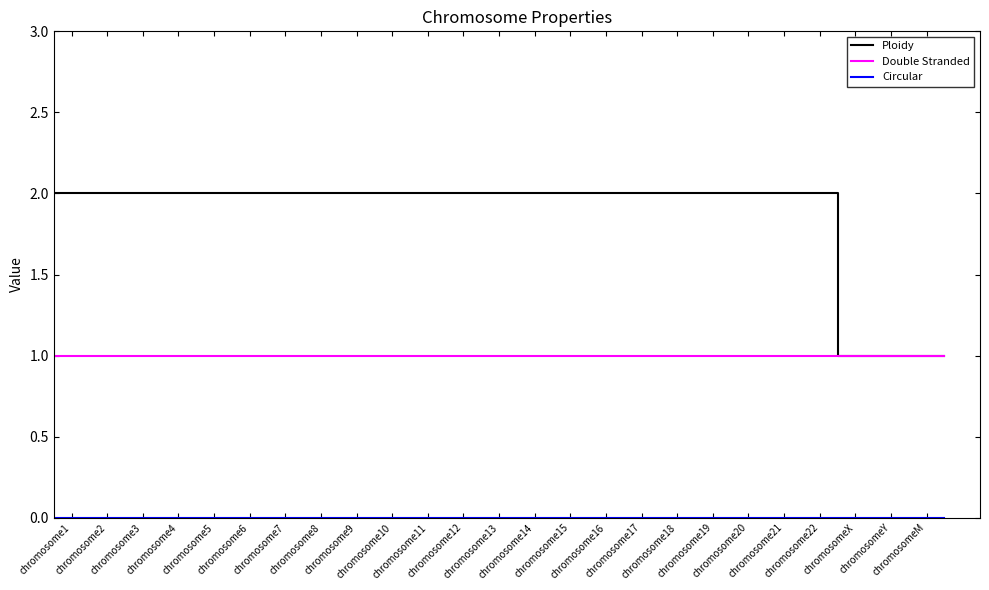

Which series has the widest spread of values?

Ploidy